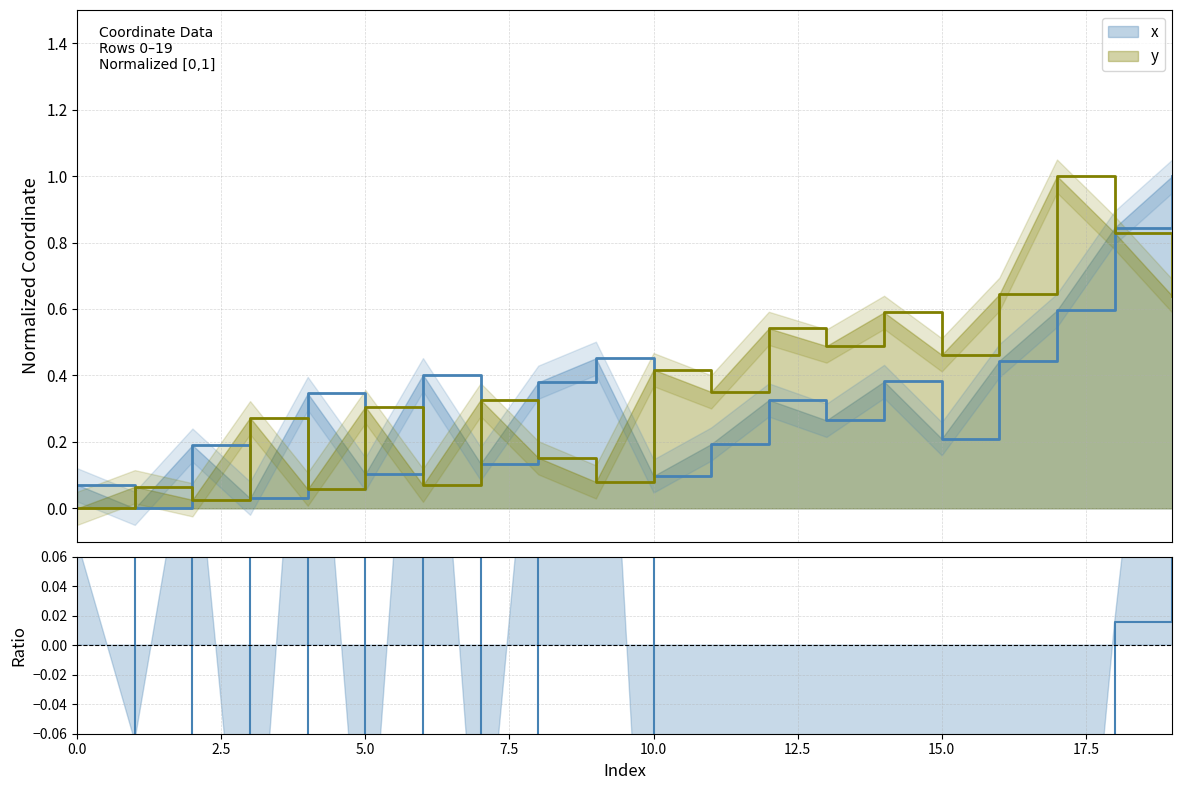

Is it true that x equals 0.6 at 17?

True